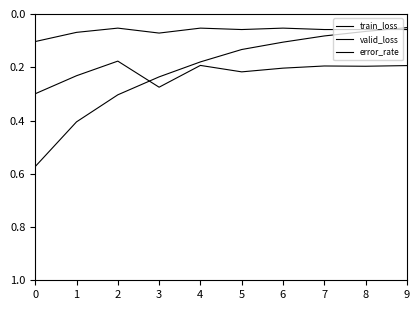

Rank the series at 1 from lowest to highest value.

error_rate, valid_loss, train_loss